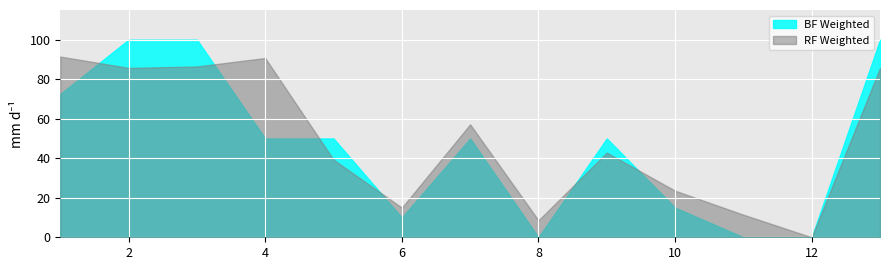

Which series has the largest total across all categories?

RF Weighted